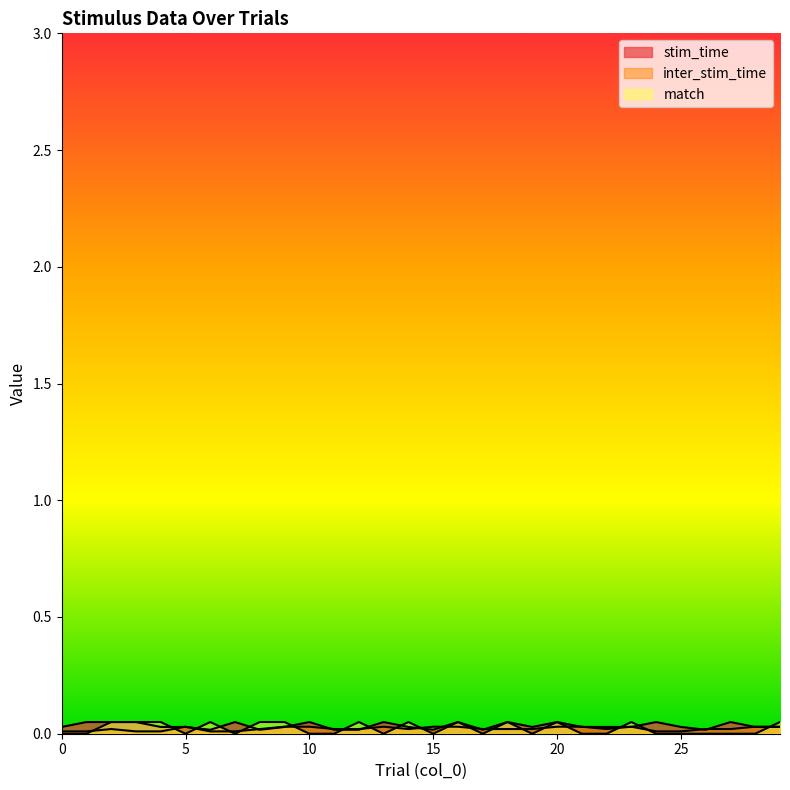

In match, how many points are higher than both neighbors (excluding endpoints)?

7